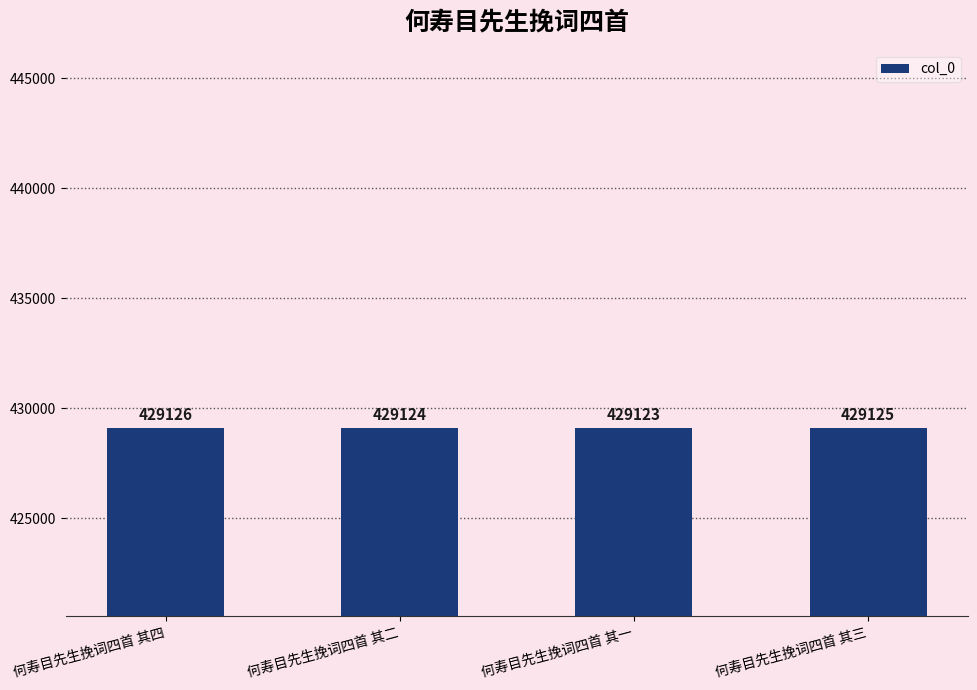

Reading left to right, extract all data points from this chart.

何寿目先生挽词四首 其四=429126	何寿目先生挽词四首 其二=429124	何寿目先生挽词四首 其一=429123	何寿目先生挽词四首 其三=429125